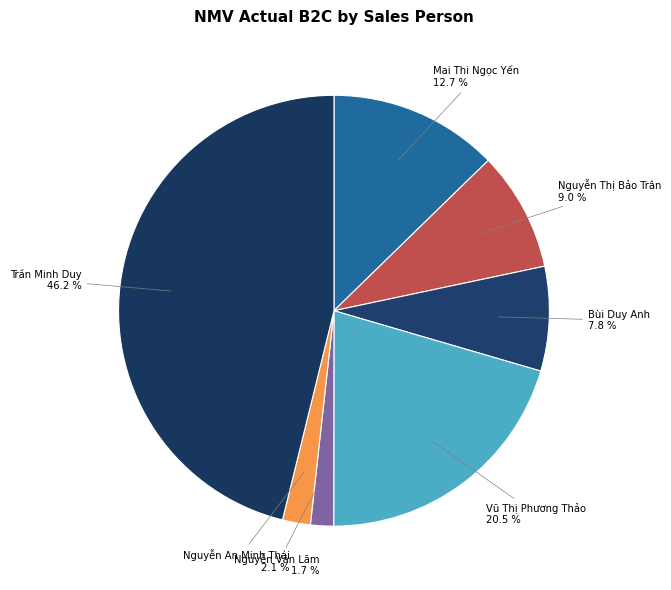

Count the number of slices in the pie.

7